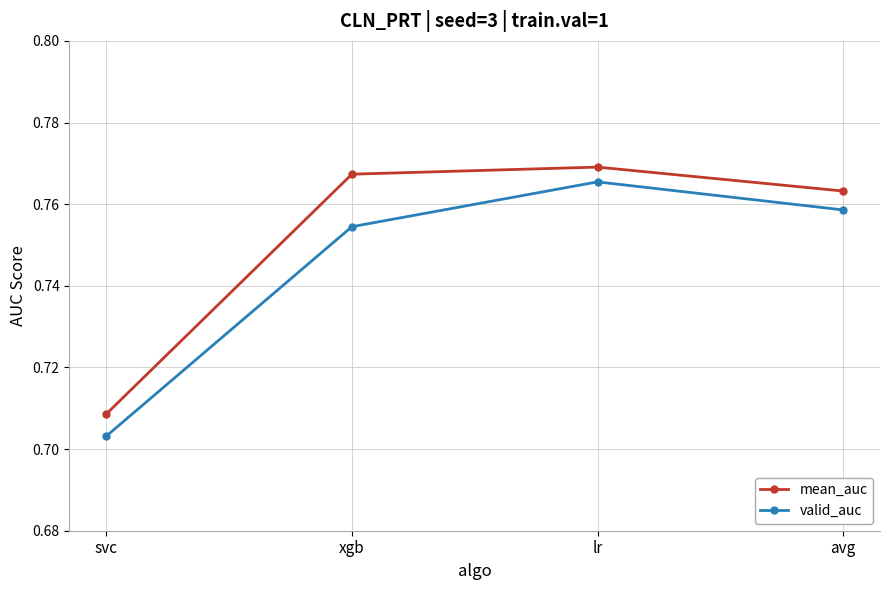

True or false: mean_auc has a value of 1.3 at xgb.

False